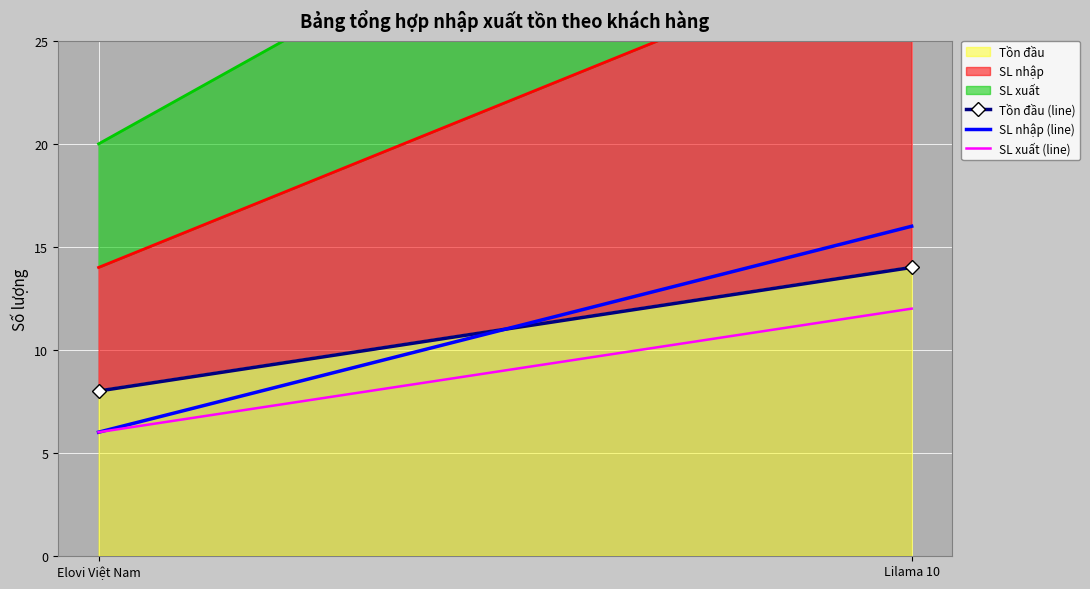

What is the sum of the Tồn đầu (line) values at Lilama 10 and Elovi Việt Nam?

22